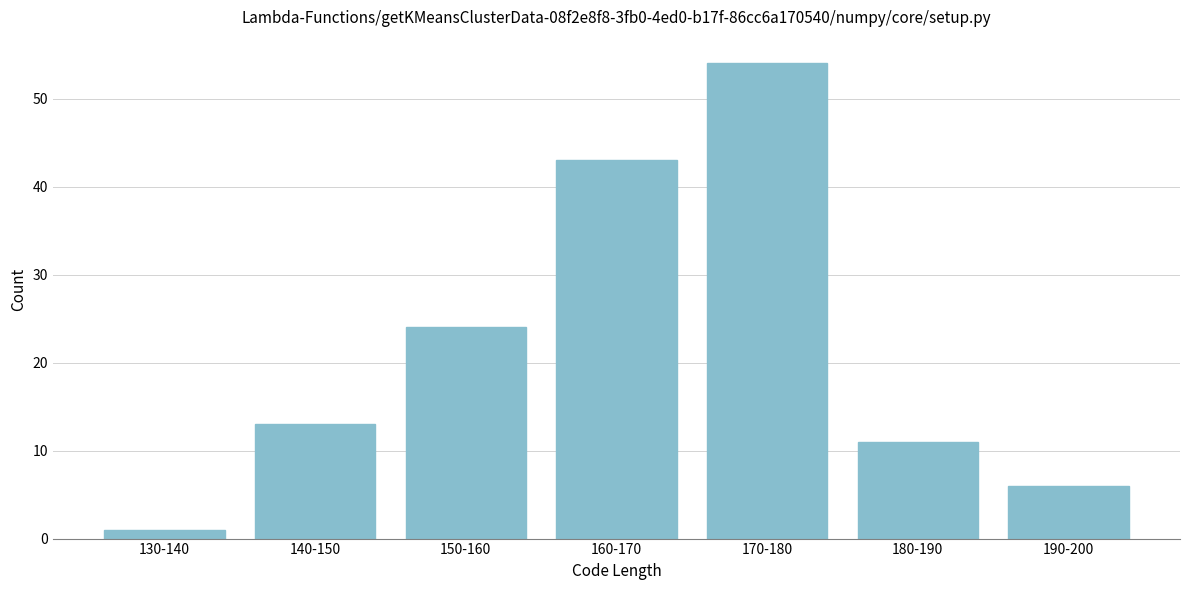

Reading left to right, list all the values displayed in this chart.

1	13	24	43	54	11	6